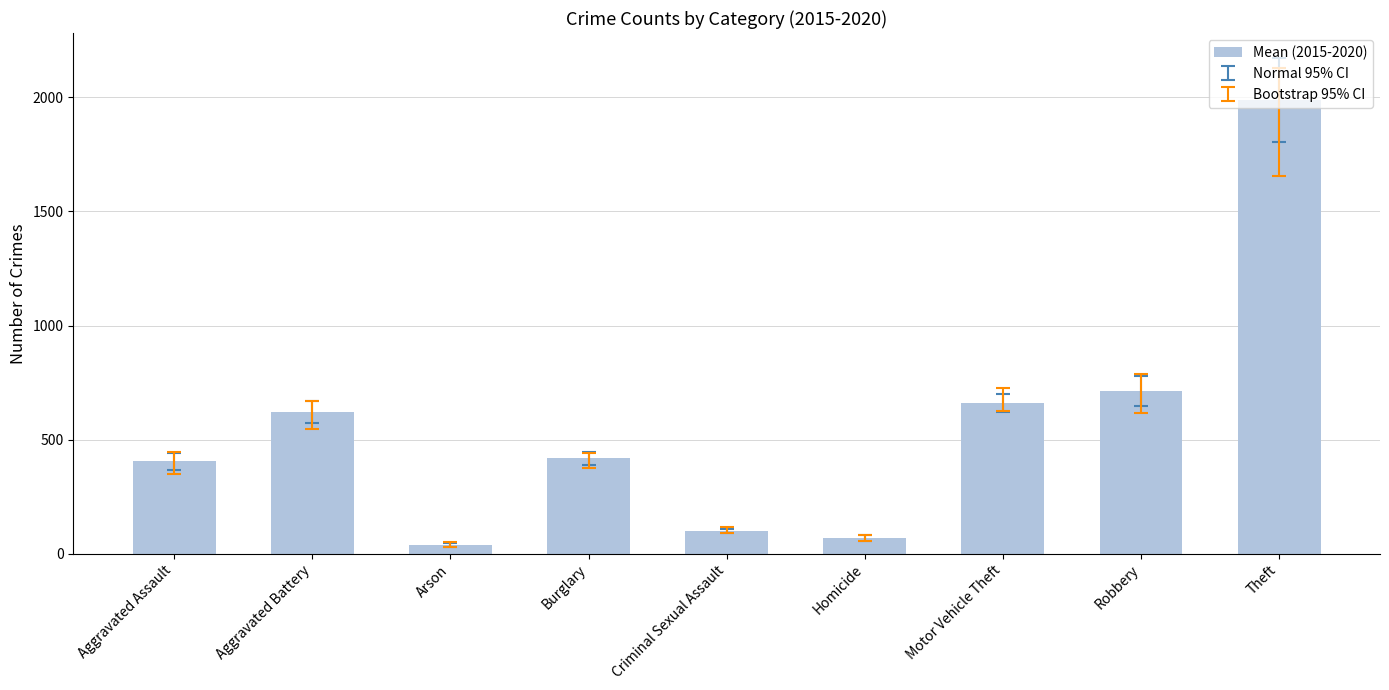

Which label corresponds to the largest value in the chart?

Theft